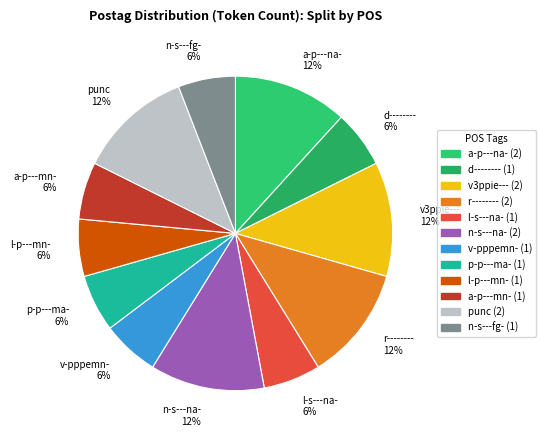

How many segments does this pie chart have?

12